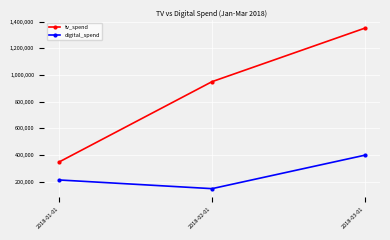

Reading left to right, transcribe all the data shown in this chart.

tv_spend: 2018-01-01=350000	2018-02-01=950000	2018-03-01=1350000
digital_spend: 2018-01-01=215000	2018-02-01=150000	2018-03-01=400000